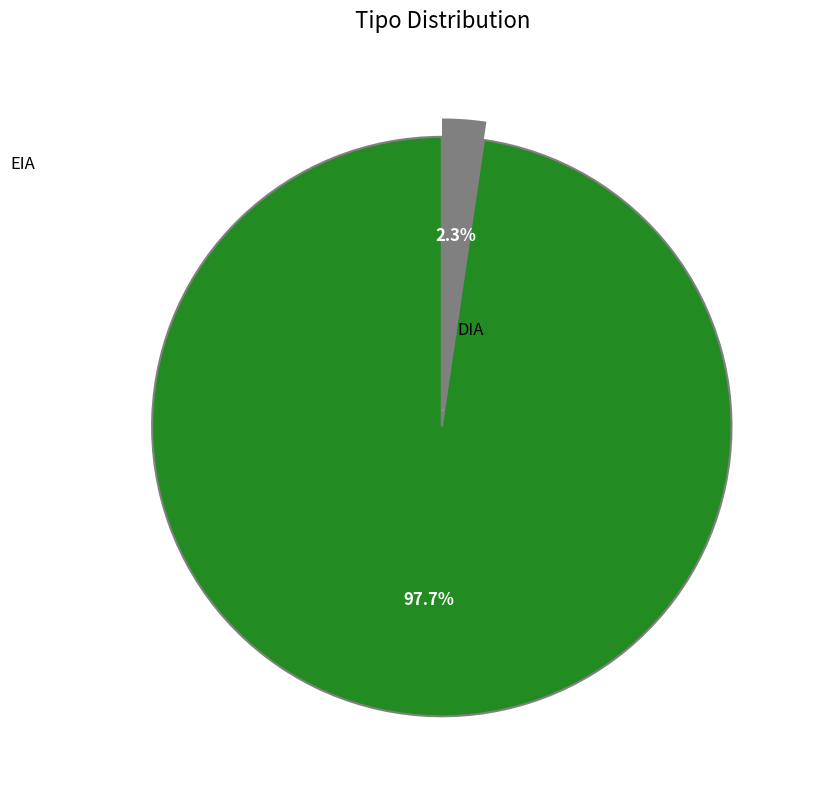

Is there any slice that represents more than half of the pie?

Yes